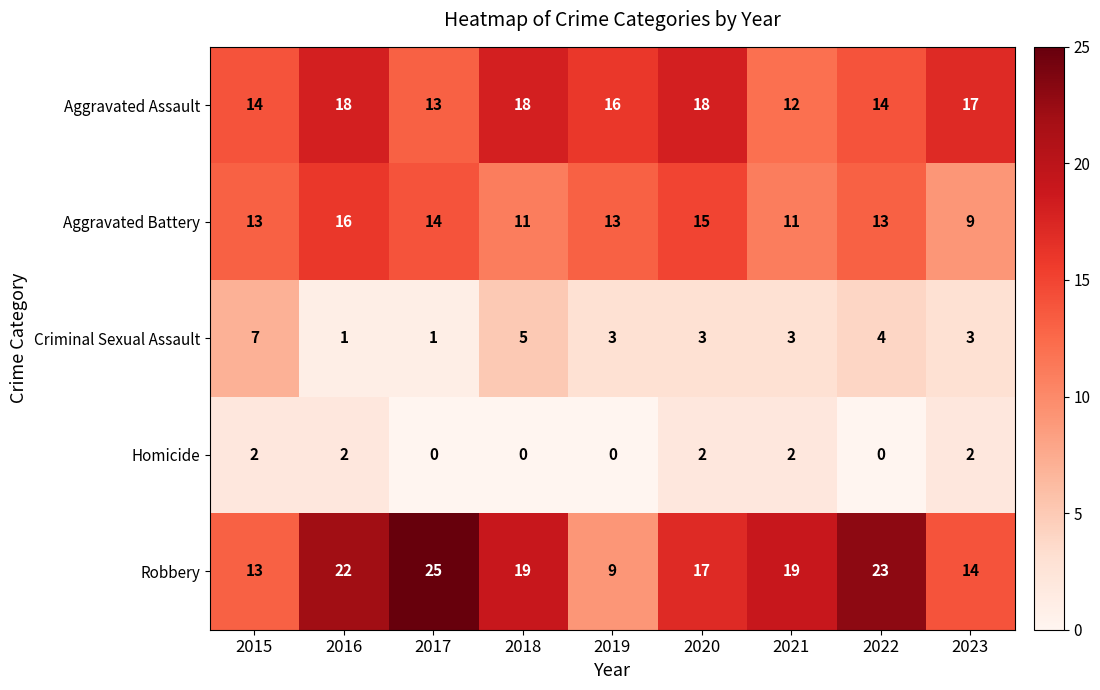

Count the Aggravated Battery values in the range 11 to 14.

6